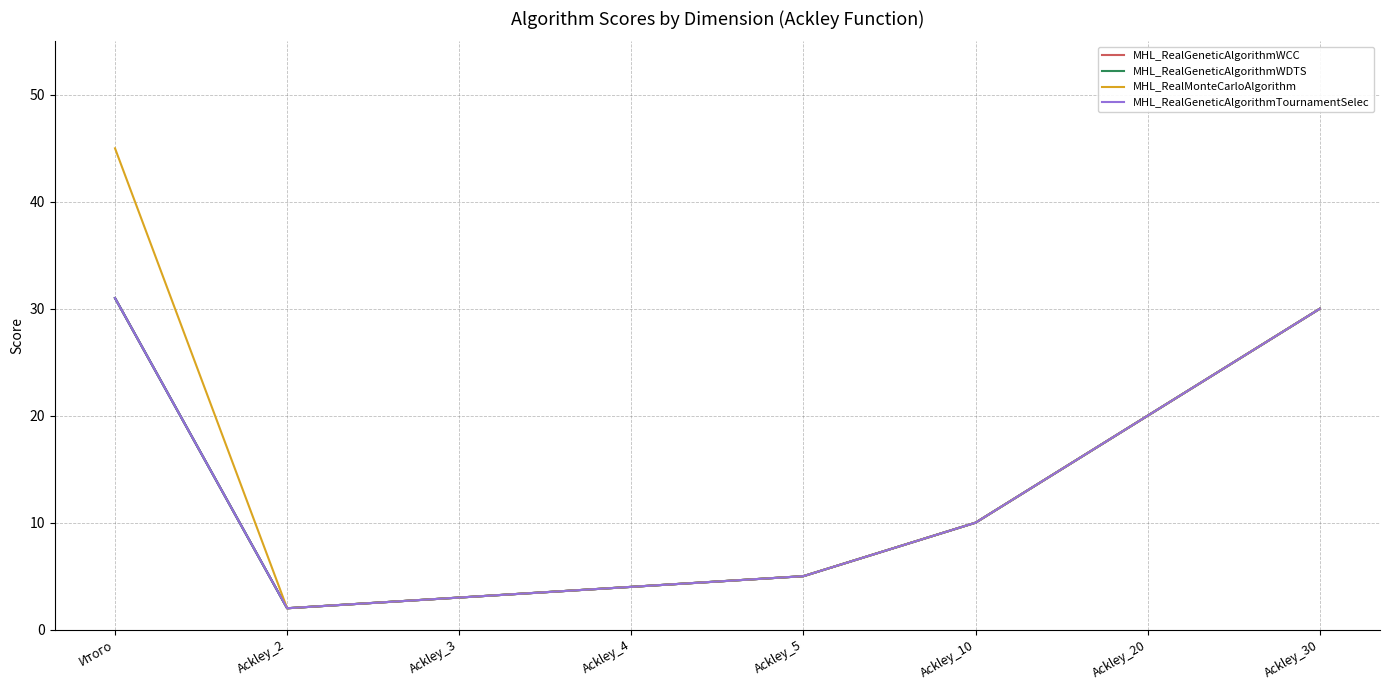

What is the average value of the MHL_RealGeneticAlgorithmWCC series?

13